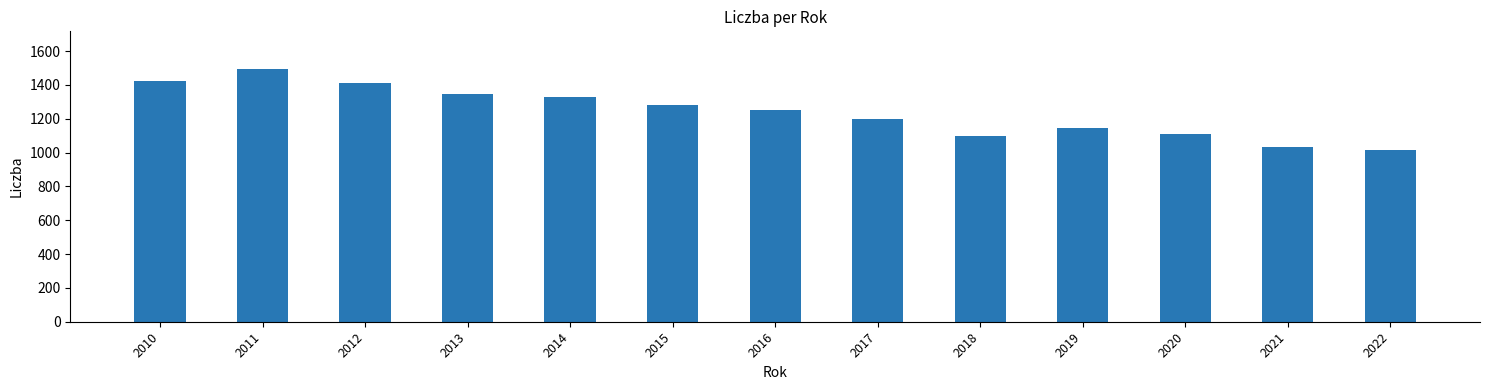

What is the change in value from 2011 to 2017?

-296.5